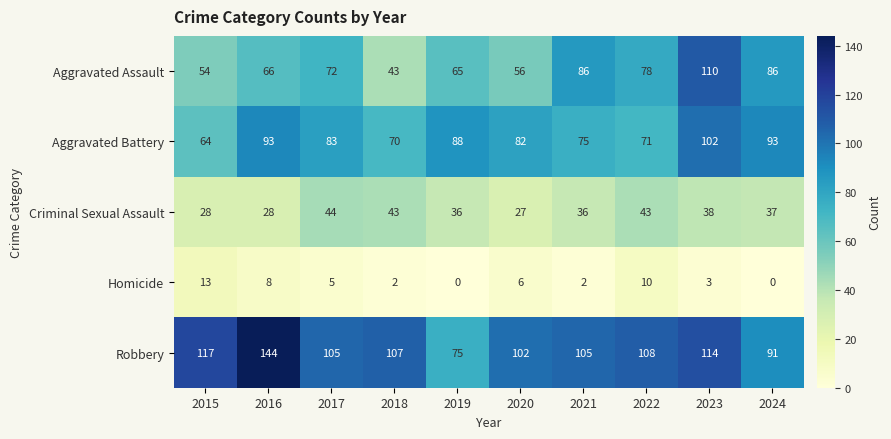

What is the difference between the Aggravated Assault values at 2022 and 2016?

12